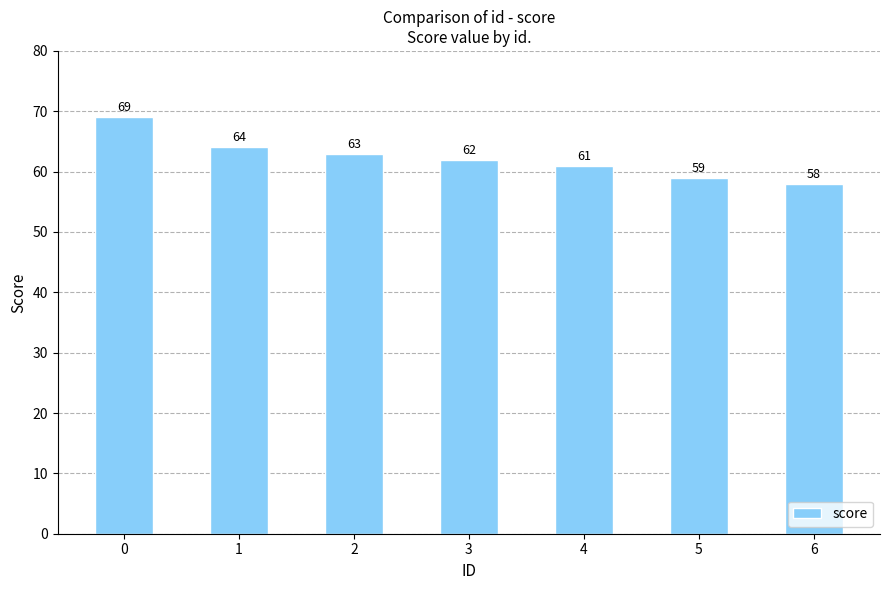

True or false: the data shows 61 at 4.

True